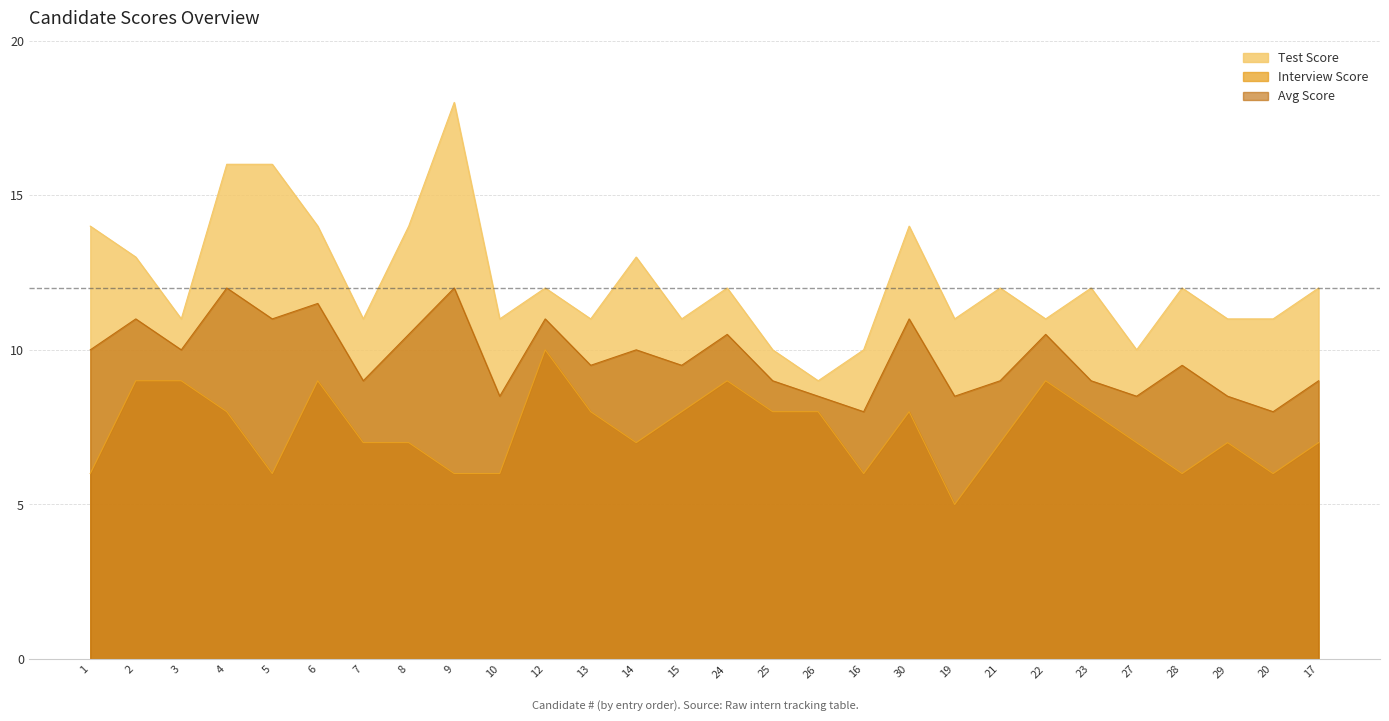

The Test Score series shows 5.8 at 17. True or false?

False